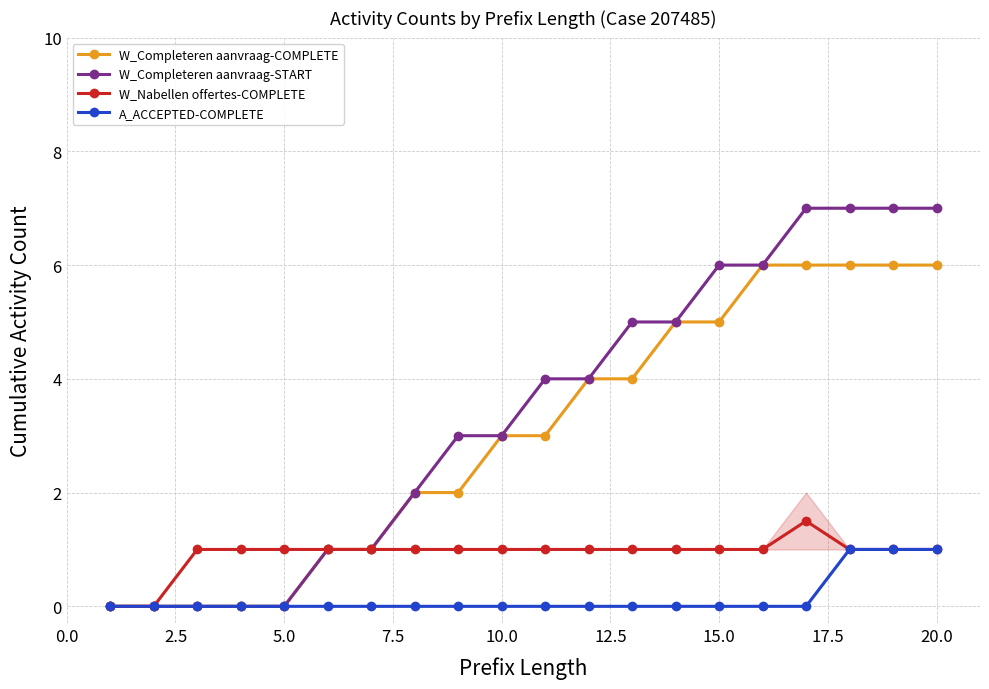

True or false: A_ACCEPTED-COMPLETE and W_Completeren aanvraag-COMPLETE cross at least once.

False